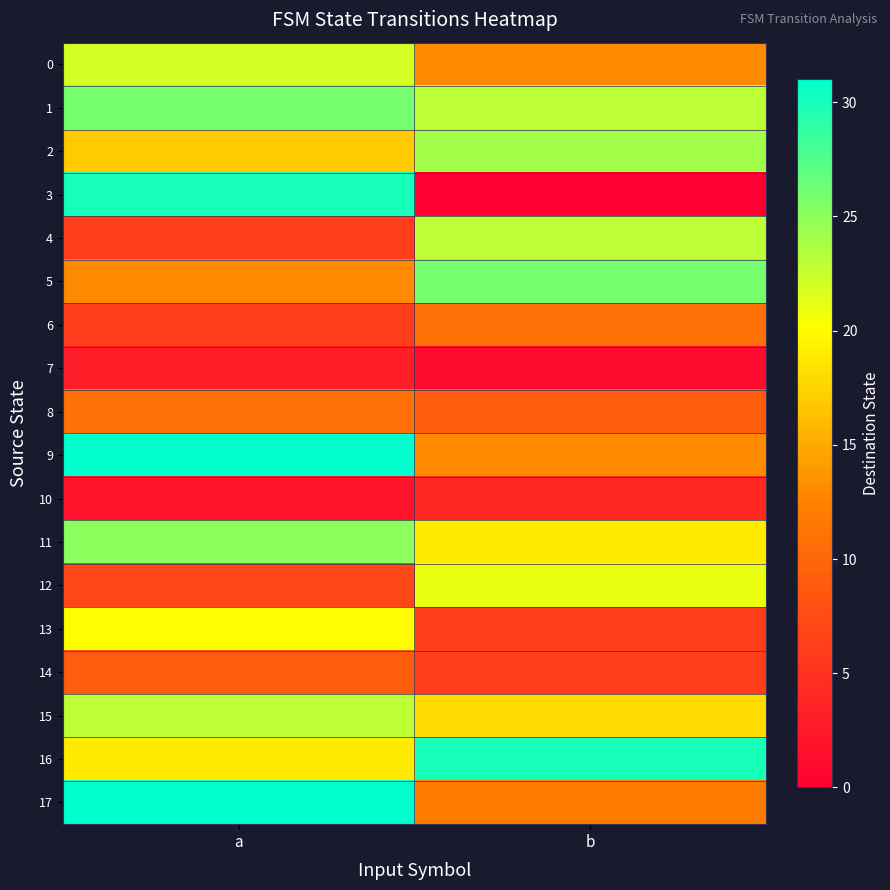

Count the number of data series in this chart.

18